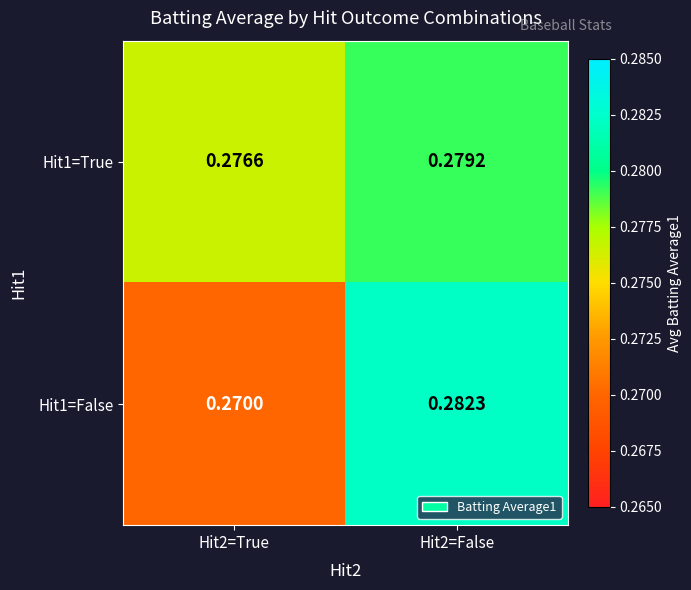

Is the value of Hit1=False at Hit2=True greater than the value of Hit1=True at Hit2=False?

No